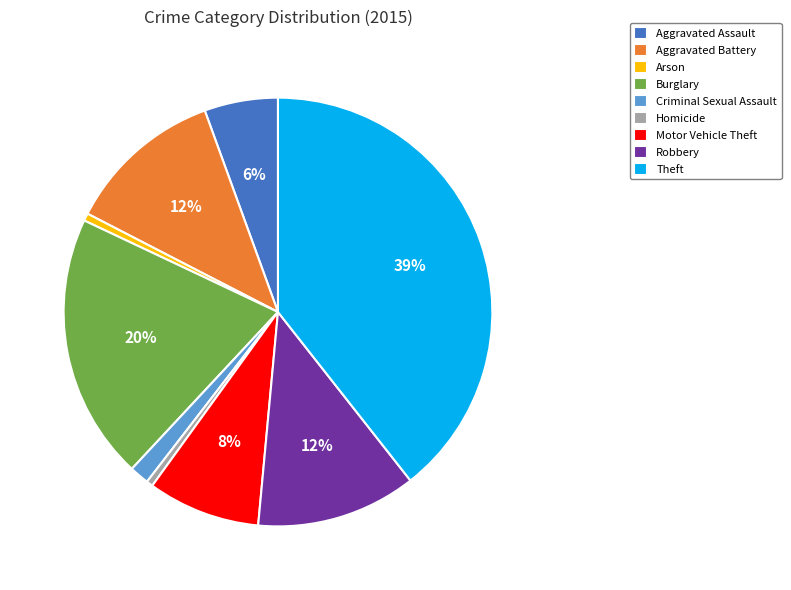

How many segments does this pie chart have?

9